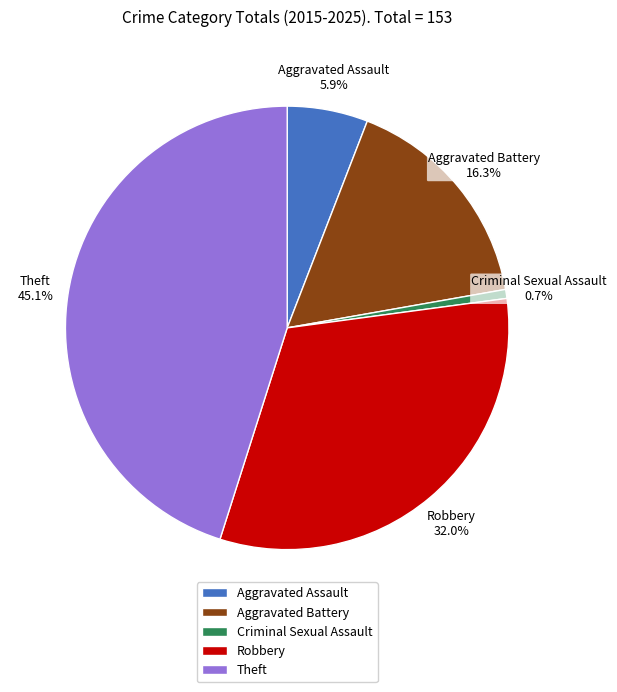

Is Robbery the majority of the pie?

No